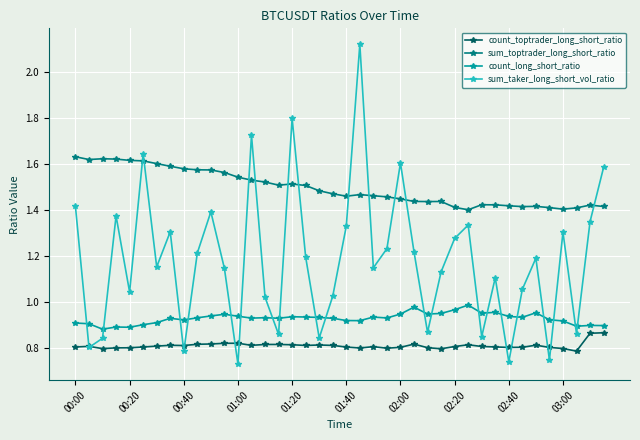

List the series in order of their overall mean, lowest first.

count_toptrader_long_short_ratio, count_long_short_ratio, sum_taker_long_short_vol_ratio, sum_toptrader_long_short_ratio